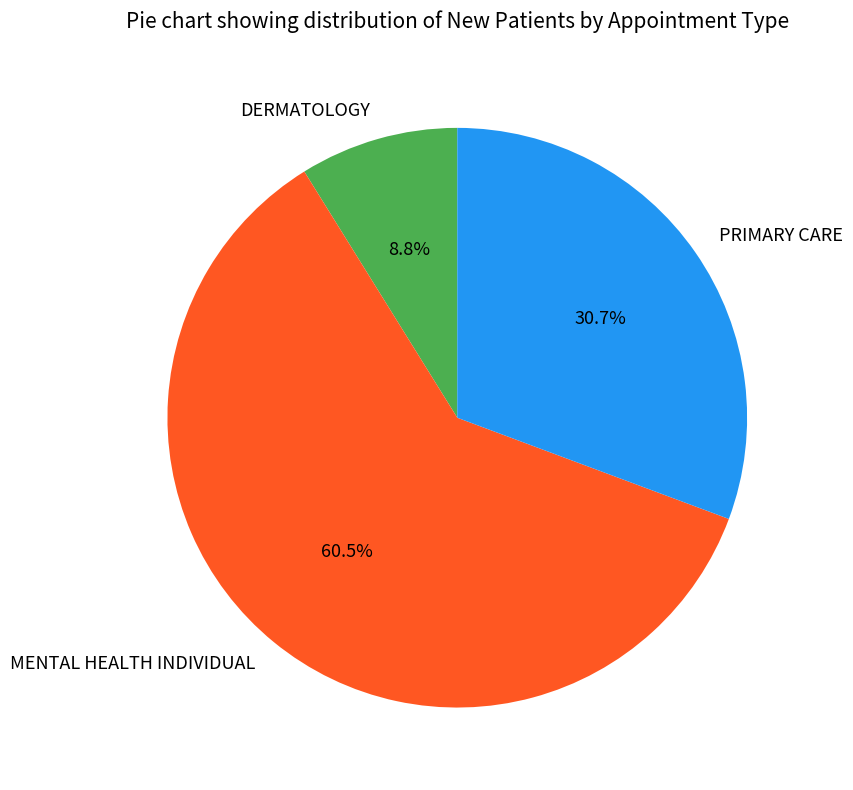

Between DERMATOLOGY and PRIMARY CARE, which is larger?

PRIMARY CARE